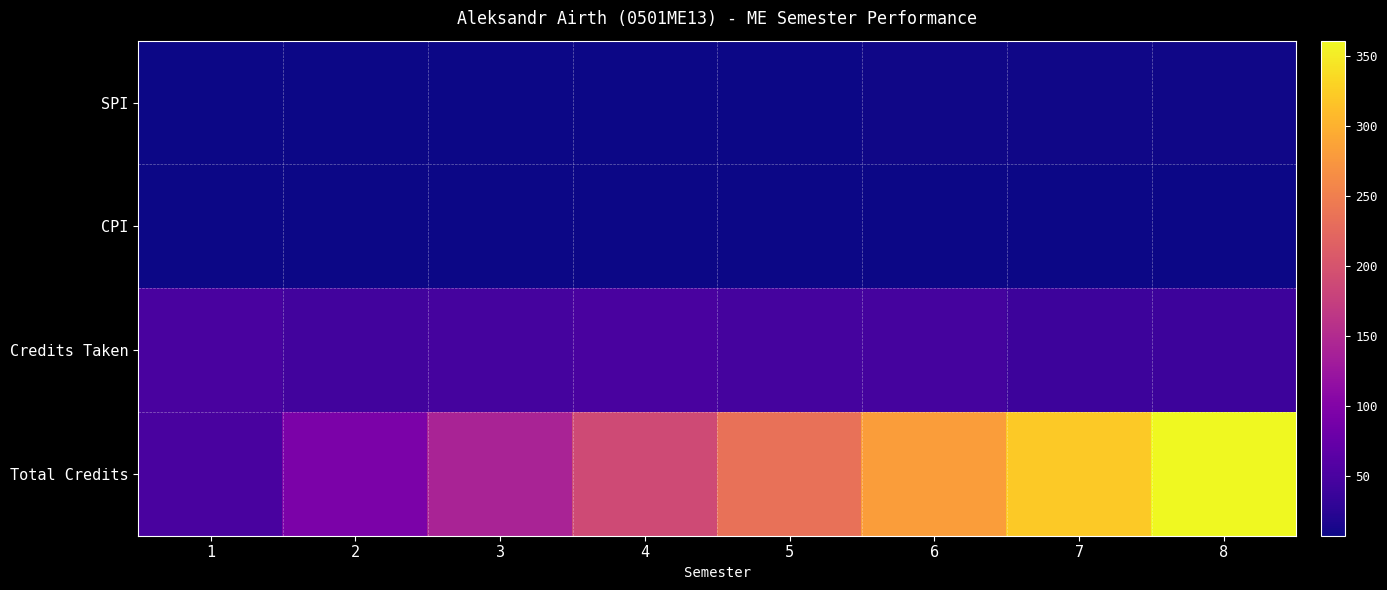

Reading right to left, what are all the values shown in this chart?

SPI: 8=8.5	7=8.8	6=8.7	5=8.1	4=7.7	3=7.3	2=6.9	1=7.5
CPI: 8=7.9	7=7.8	6=7.7	5=7.5	4=7.3	3=7.2	2=7.2	1=7.5
Credits Taken: 8=40.0	7=40.0	6=46.0	5=46.0	4=49.0	3=47.0	2=44.0	1=49.0
Total Credits: 8=361.0	7=321.0	6=281.0	5=235.0	4=189.0	3=140.0	2=93.0	1=49.0